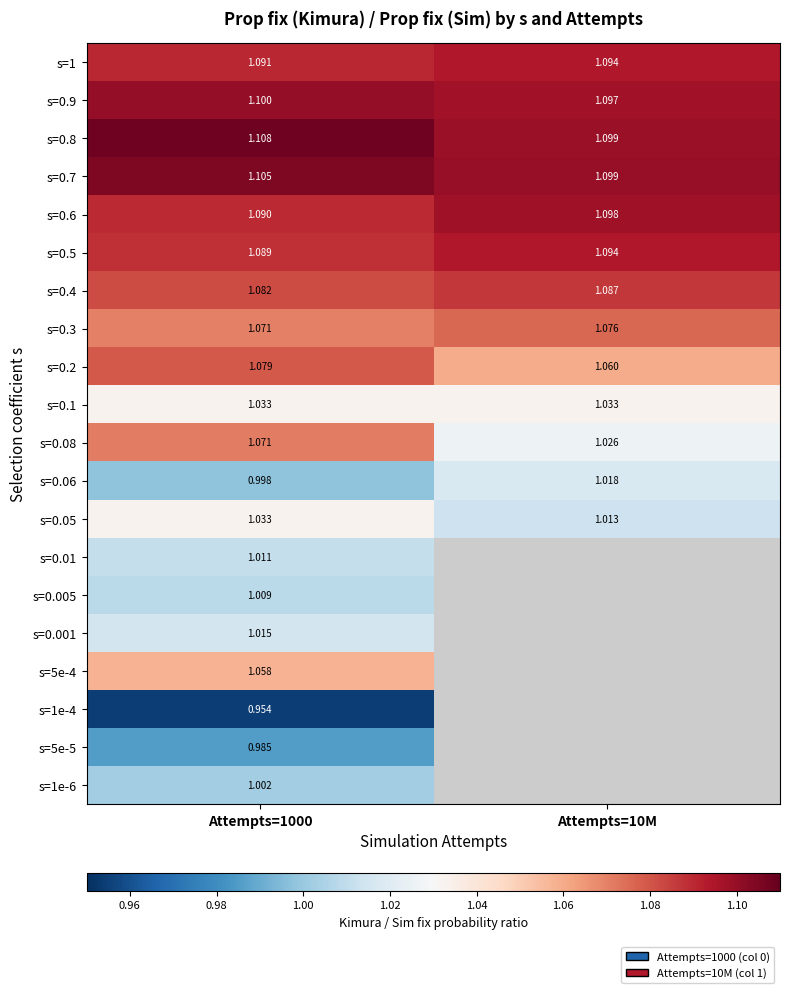

Is the value of s=0.4 at Attempts=10M greater than the value of s=0.06 at Attempts=1000?

Yes